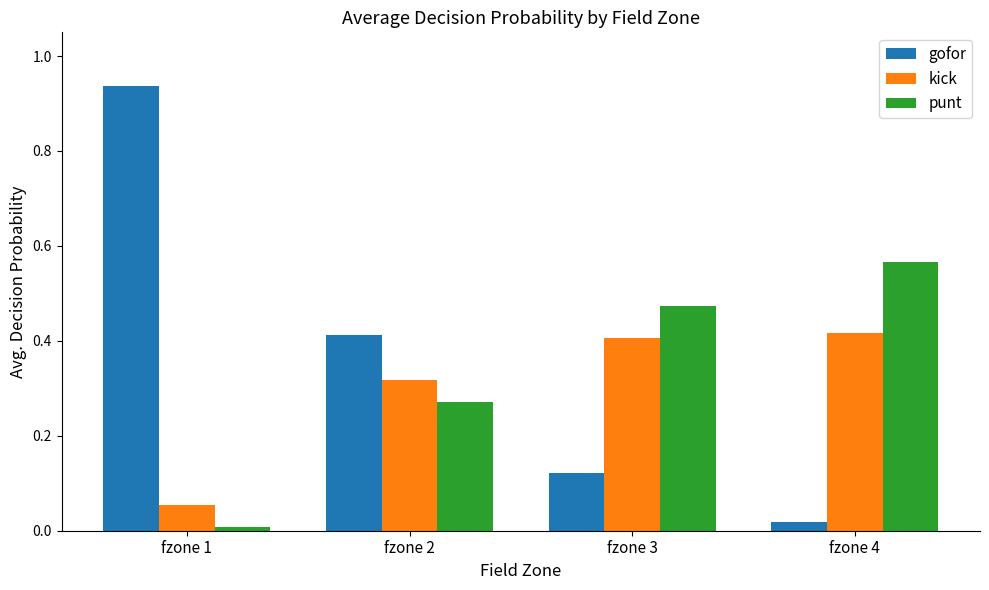

The kick series shows 0.7 at fzone 4. True or false?

False